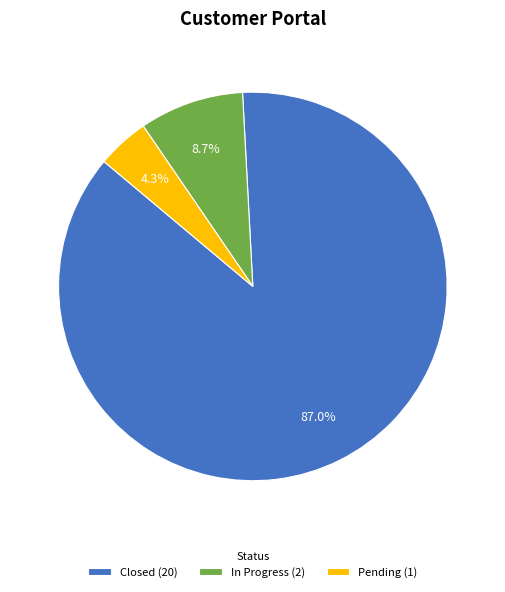

To the nearest percent, what is the average slice percentage?

33%